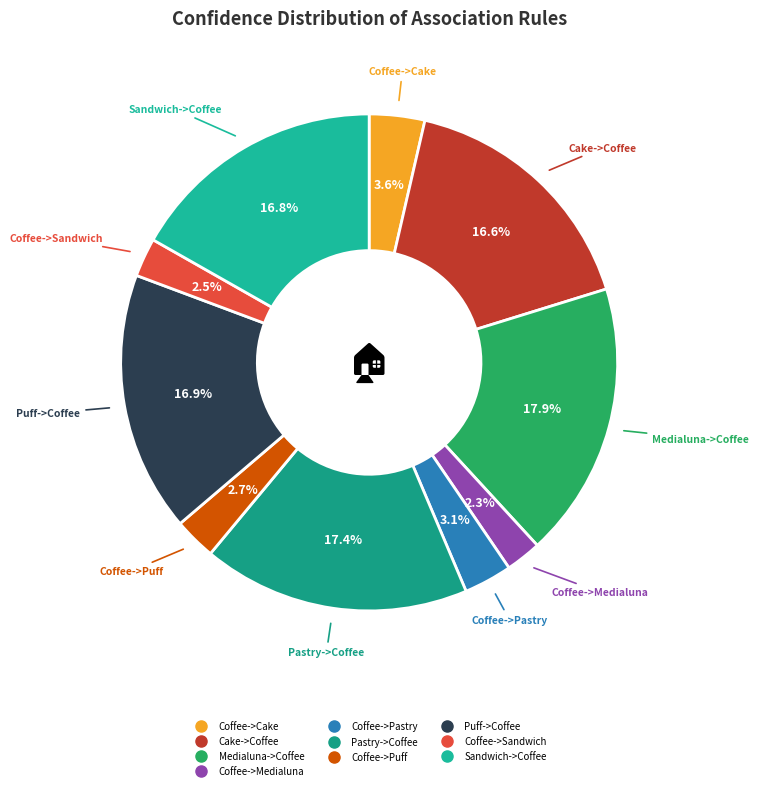

How many segments does this pie chart have?

10